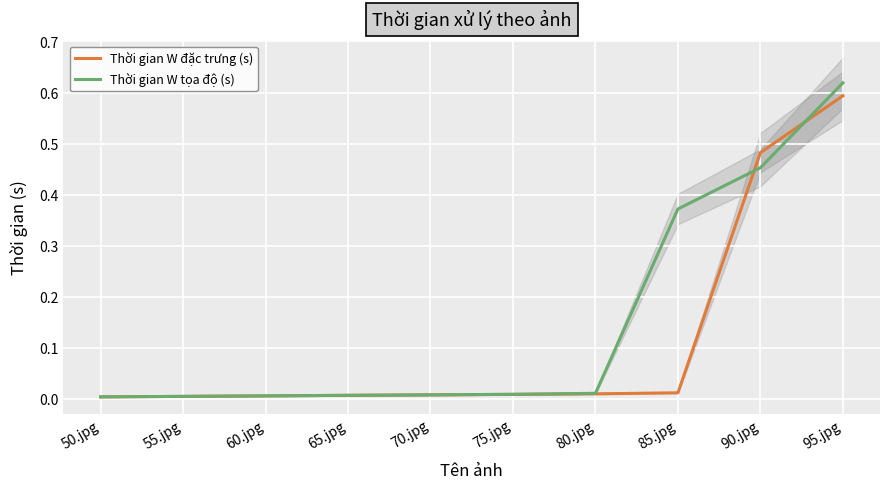

Which has a higher value, 50.jpg or 70.jpg?

70.jpg